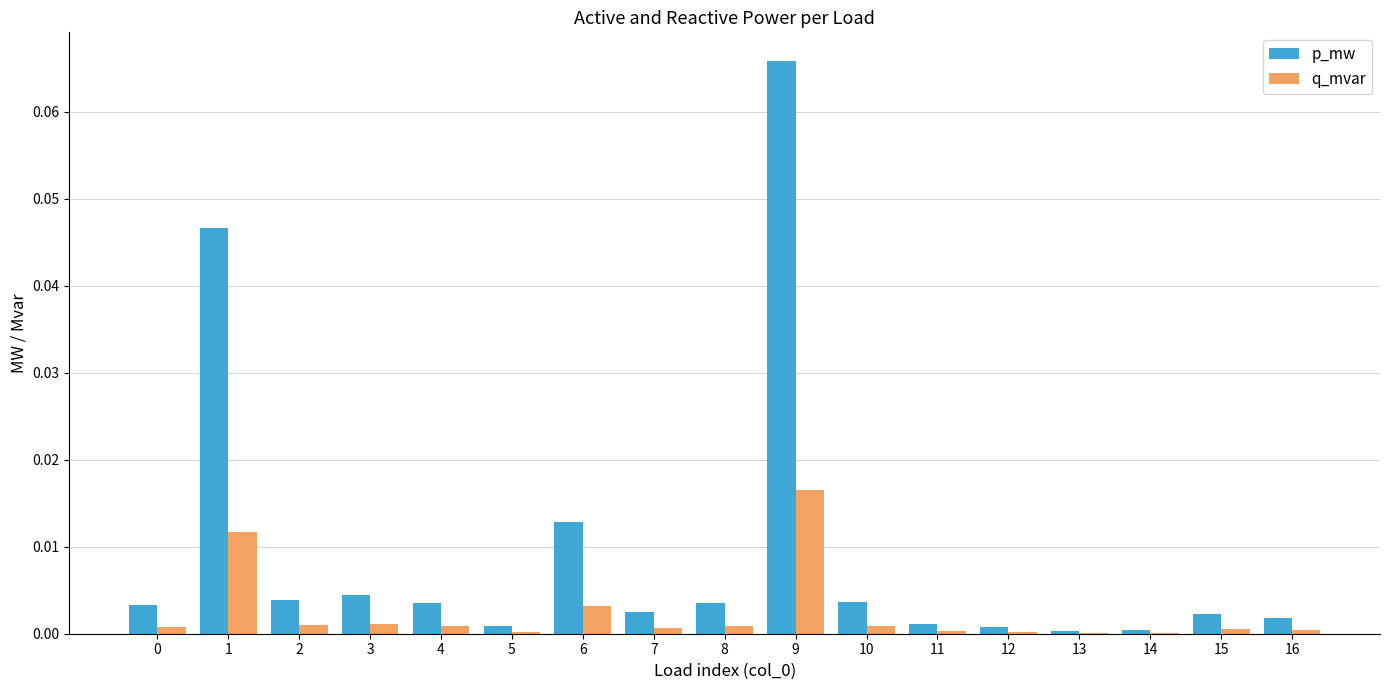

Is it true that q_mvar equals 0.0 at 14?

True